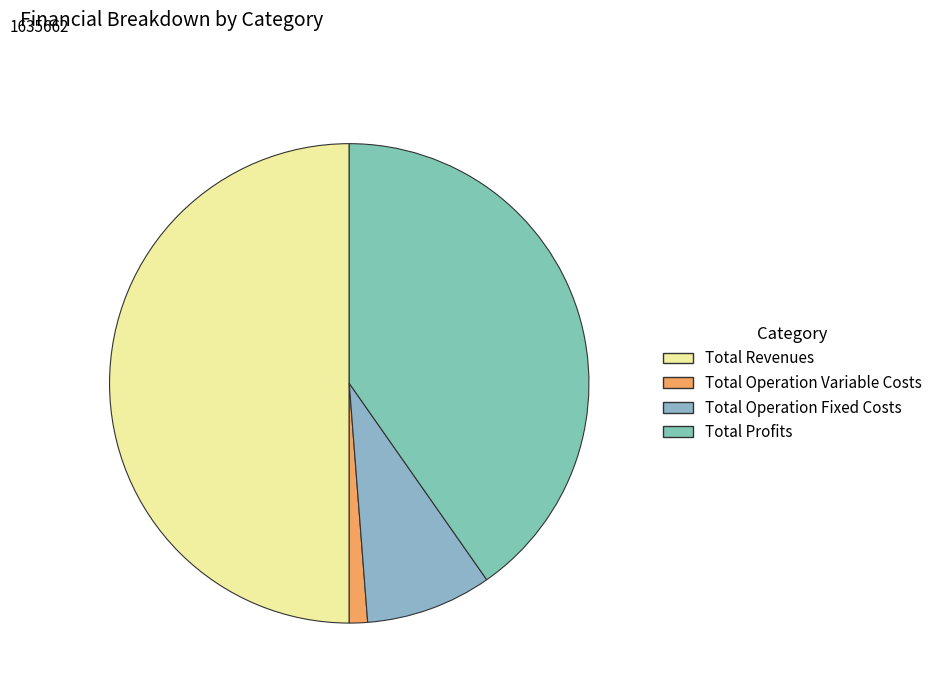

How many slices are in this pie chart?

4